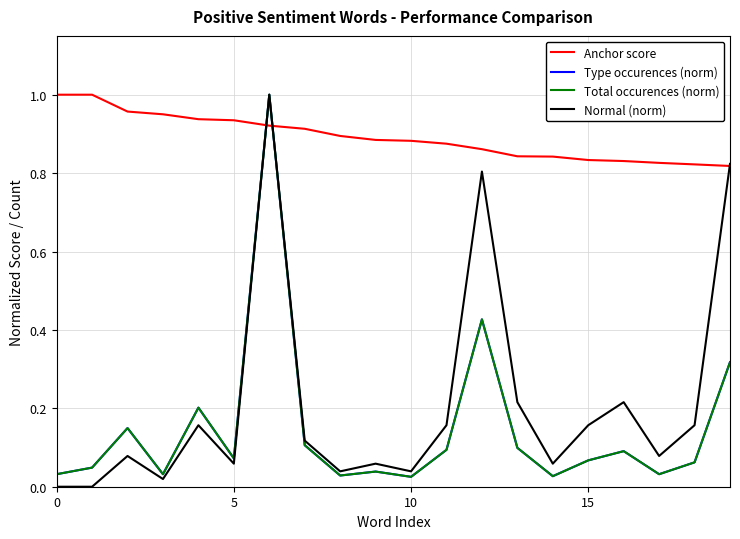

Rank the series by their maximum value, from lowest to highest.

Anchor score, Type occurences (norm), Total occurences (norm), Normal (norm)